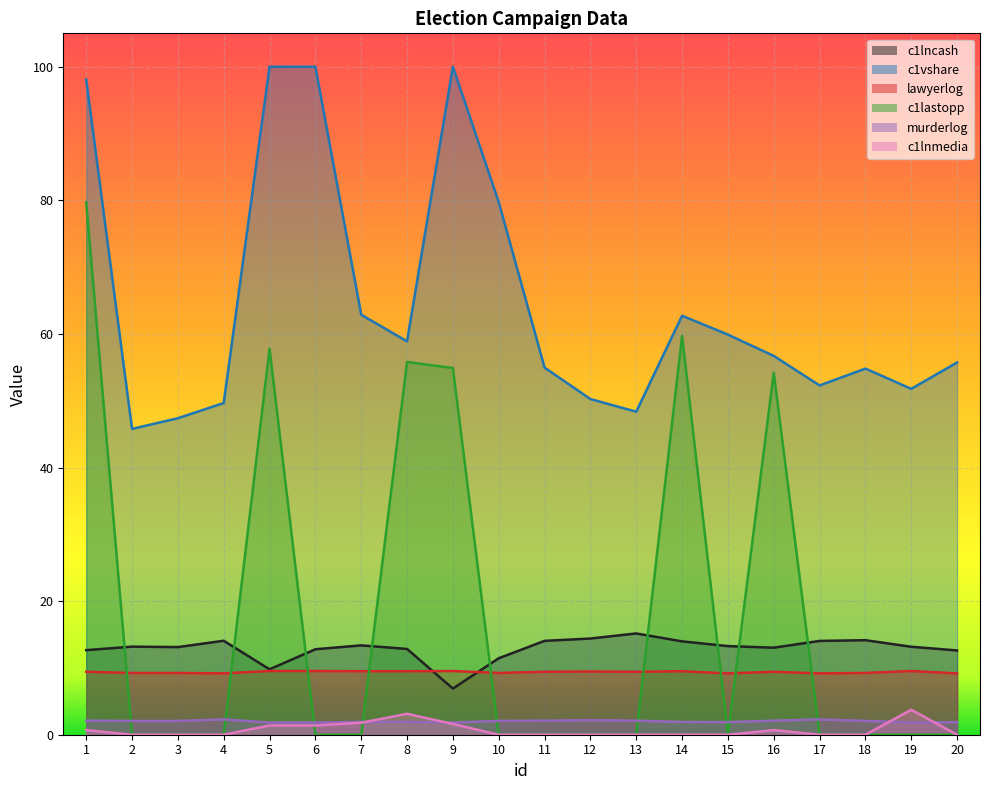

Rank the series at 20 from highest to lowest value.

c1vshare, c1lncash, lawyerlog, murderlog, c1lastopp, c1lnmedia